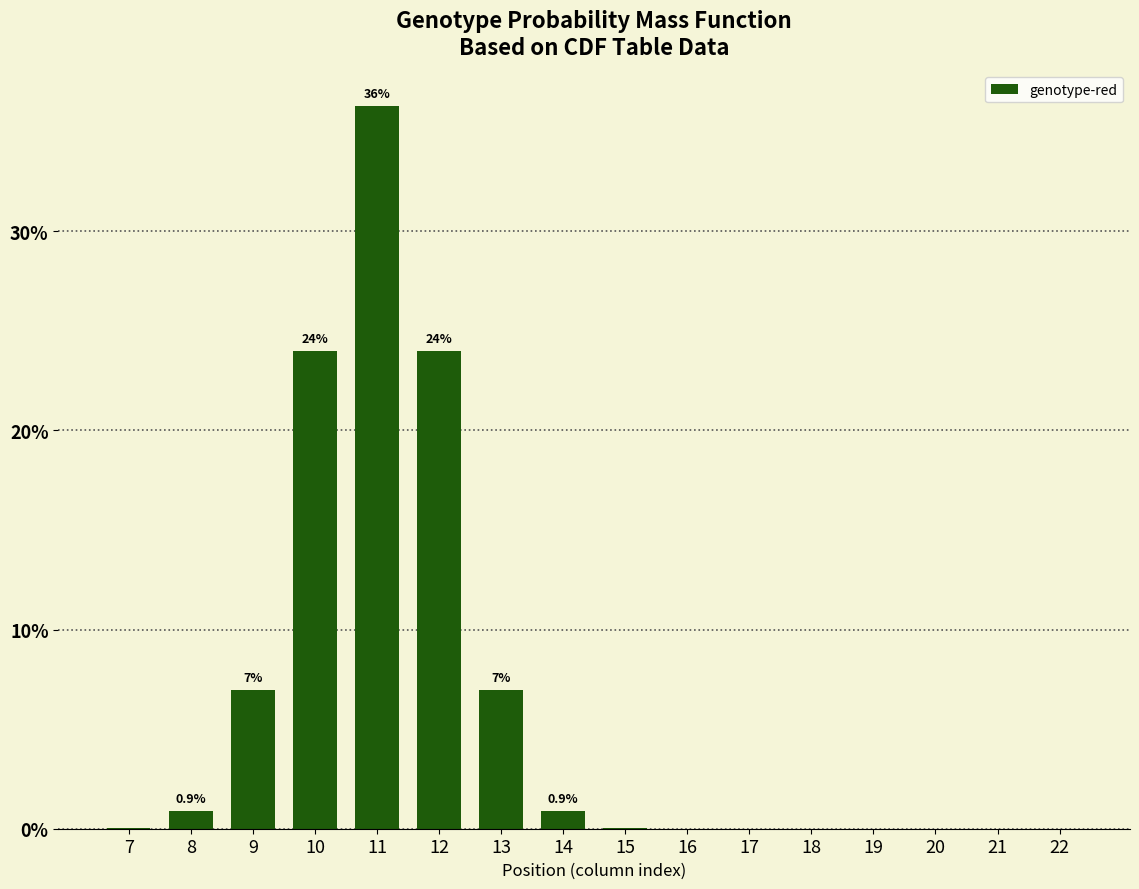

How many bars are there in total?

16